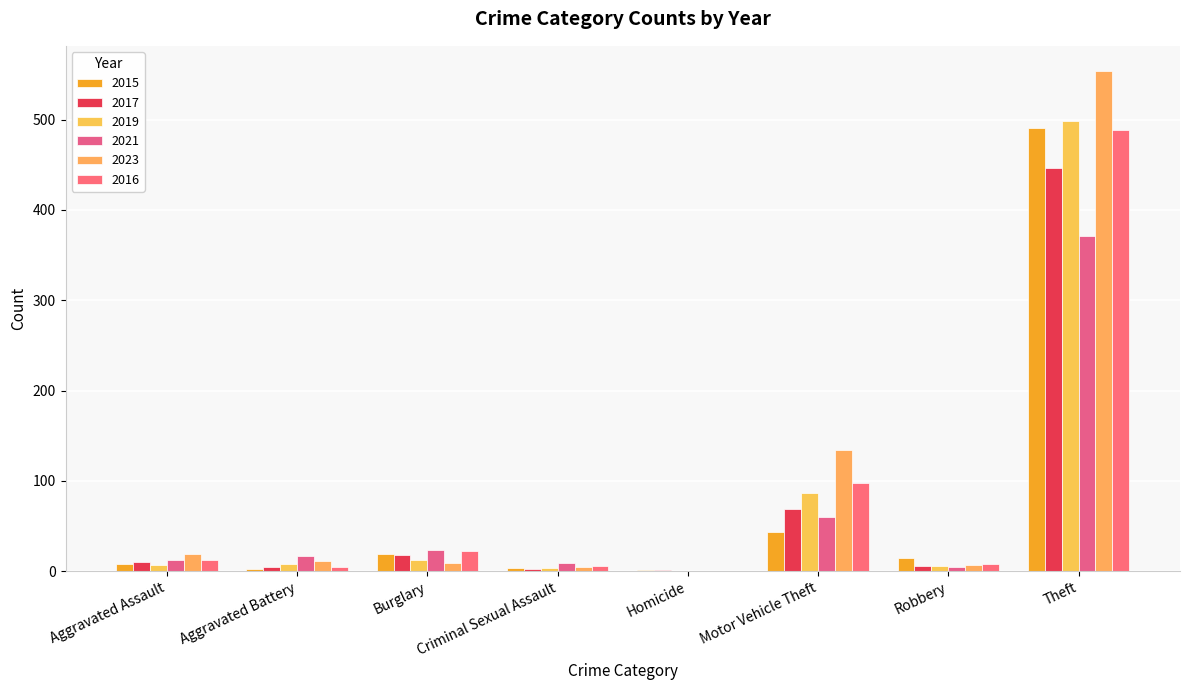

Does the chart contain stacked bars?

No